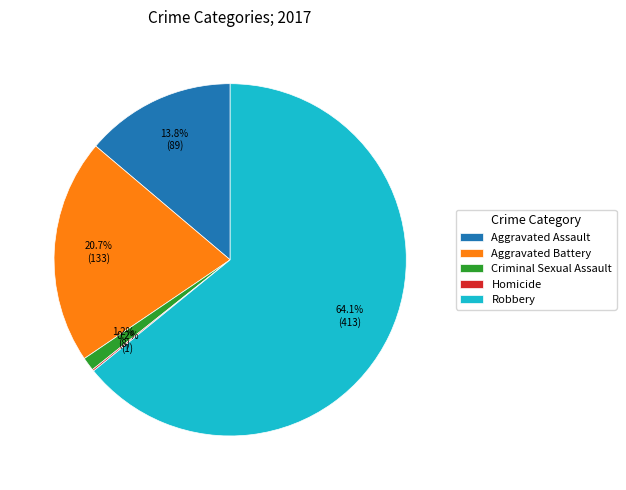

How much of the chart is everything except Criminal Sexual Assault?

98.8%